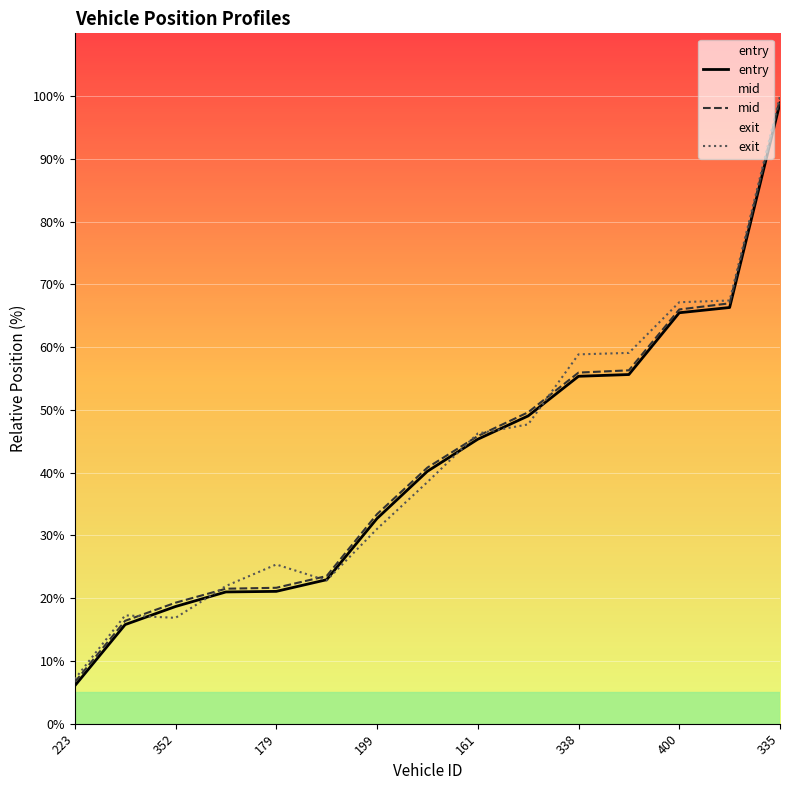

Where is exit nearest to the value 53?

9